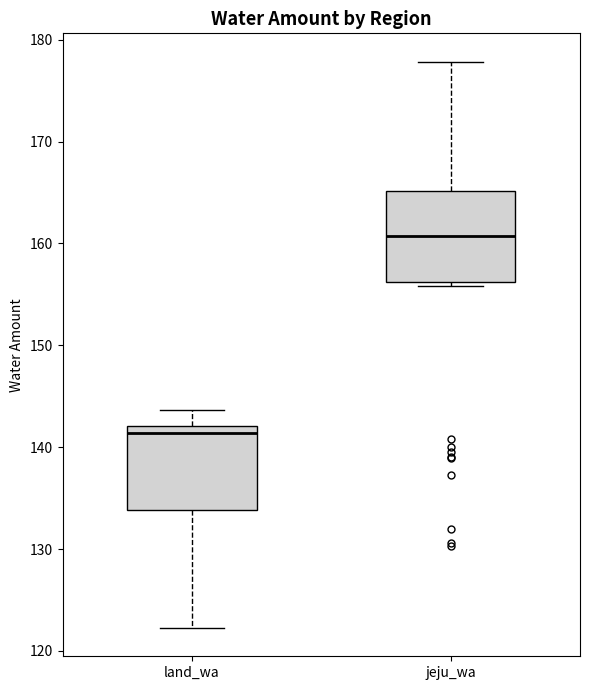

Which box's median line is the highest?

jeju_wa